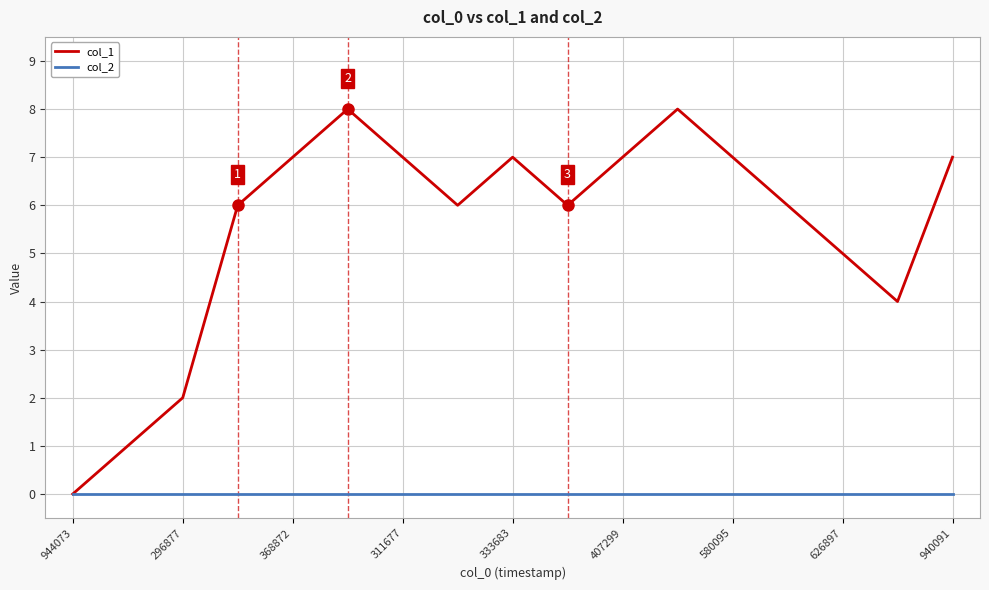

Which series has the largest range (max minus min)?

col_1